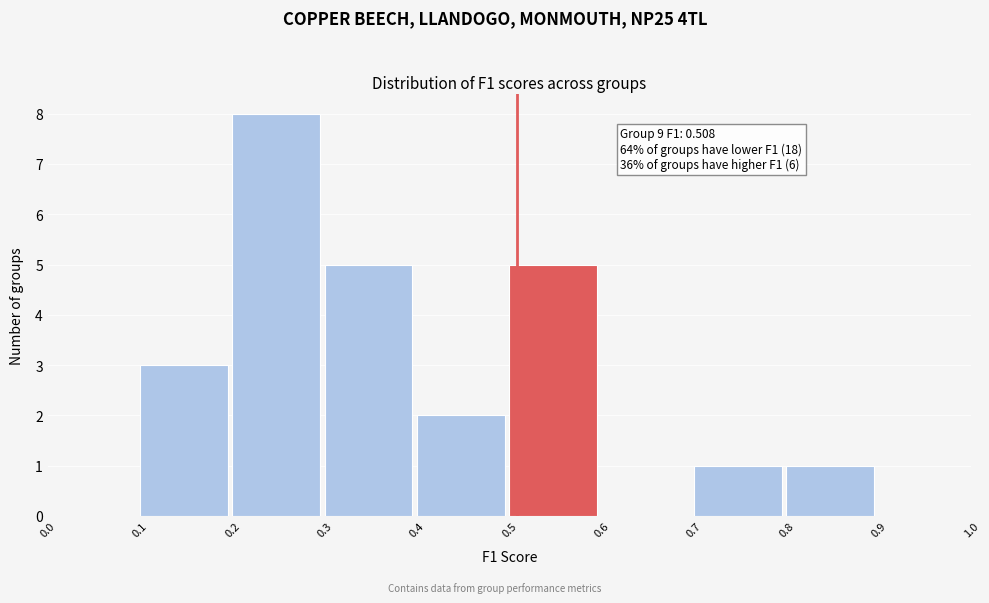

Over which range of the x-axis is the bar tallest?

0.2 to 0.3